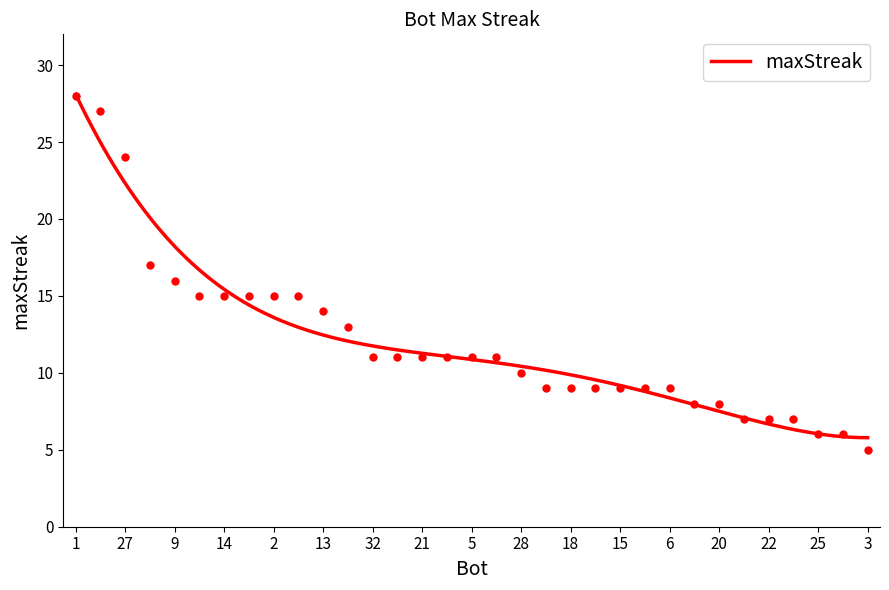

Between 10 and 15, which is larger?

10